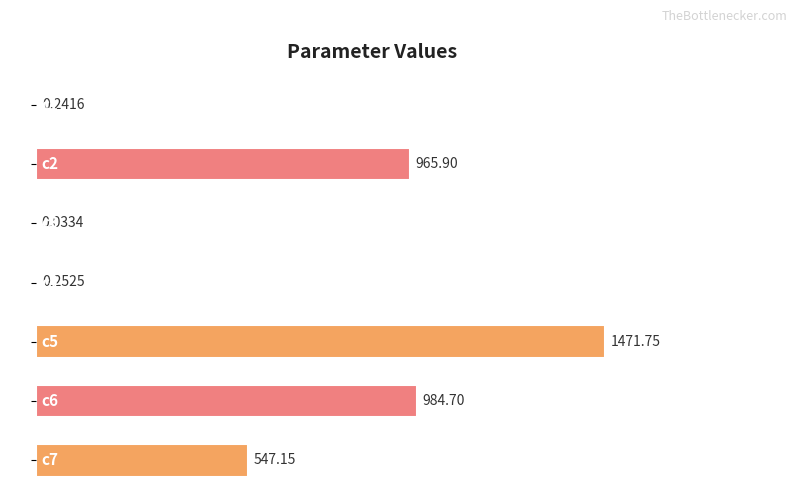

What is the change in value from c3 to c4?

+0.2